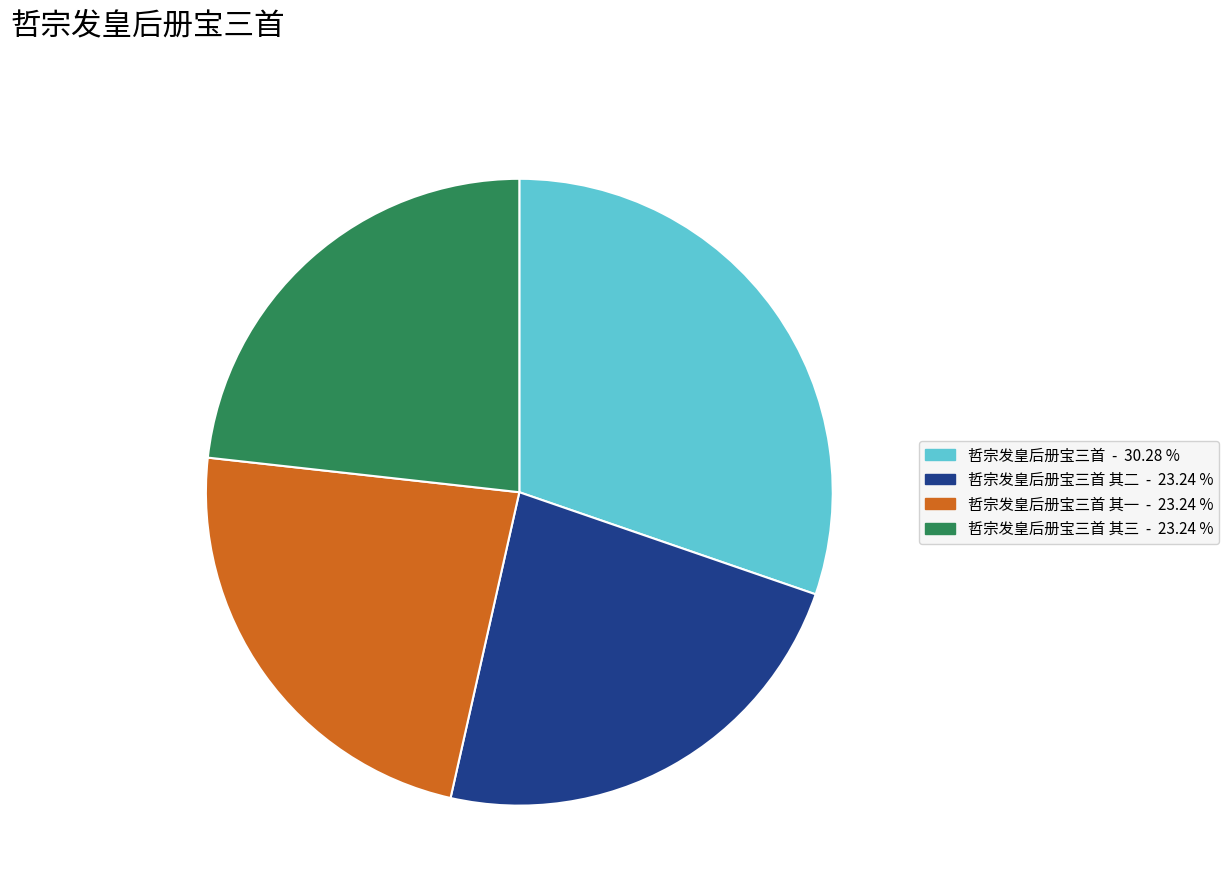

Is there any slice that represents more than half of the pie?

No